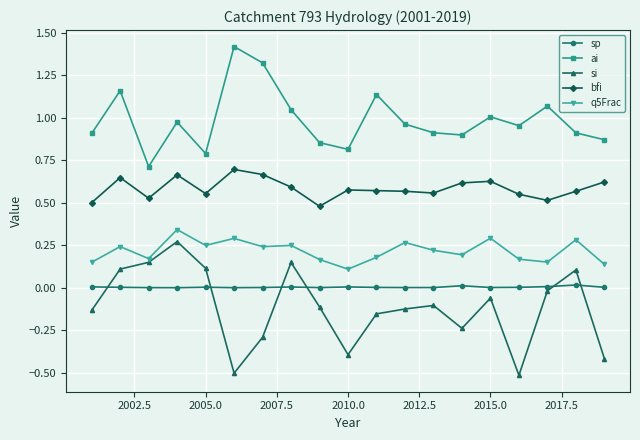

Which series has the largest total across all categories?

ai